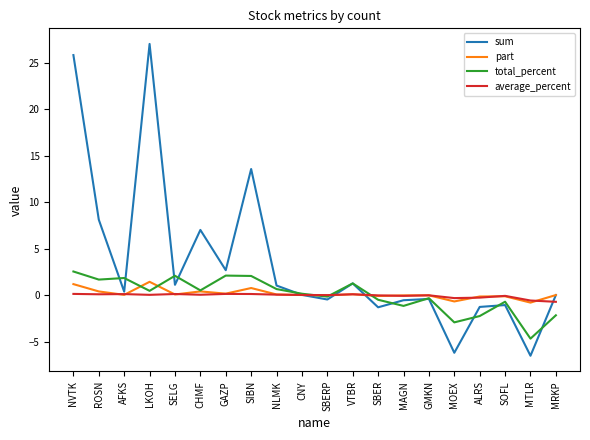

Which series has the largest range (max minus min)?

sum